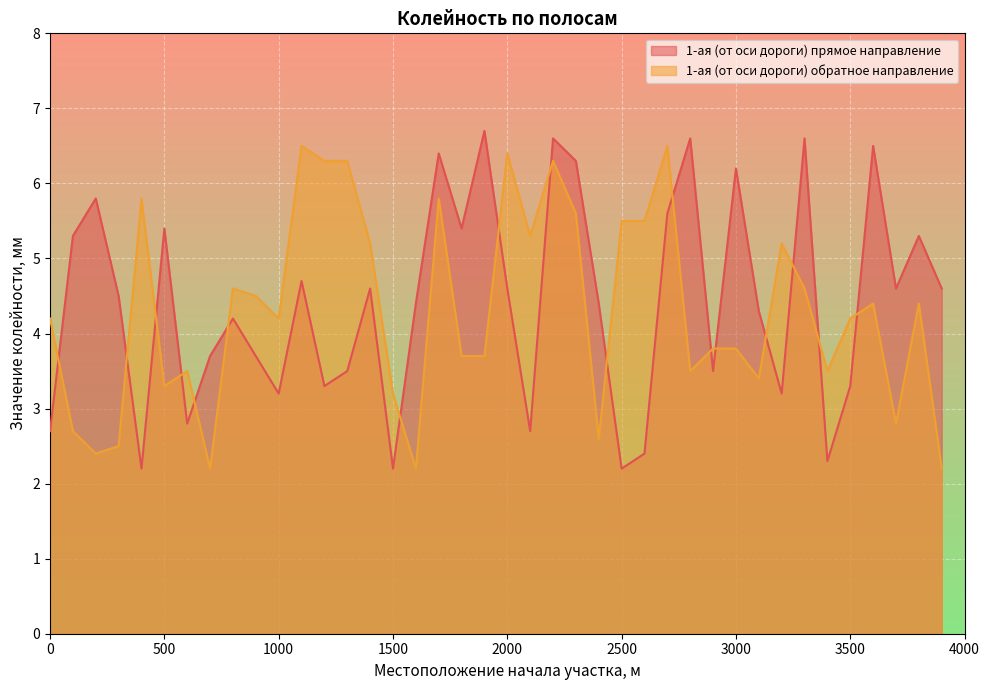

At which category is the sum across all series the highest?

2200